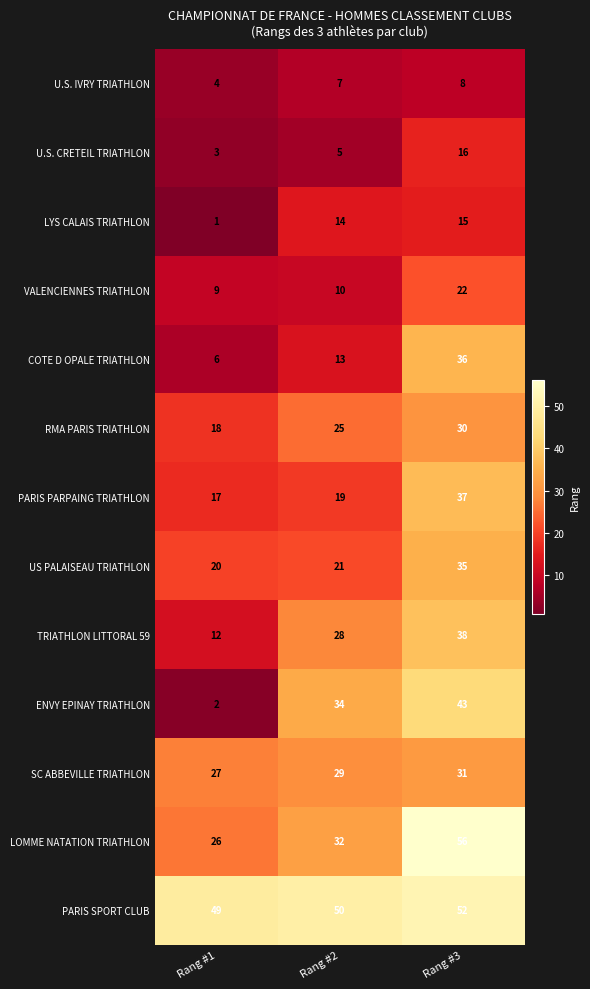

Rank the series by their maximum value, from lowest to highest.

U.S. IVRY TRIATHLON, LYS CALAIS TRIATHLON, U.S. CRETEIL TRIATHLON, VALENCIENNES TRIATHLON, RMA PARIS TRIATHLON, SC ABBEVILLE TRIATHLON, US PALAISEAU TRIATHLON, COTE D OPALE TRIATHLON, PARIS PARPAING TRIATHLON, TRIATHLON LITTORAL 59, ENVY EPINAY TRIATHLON, PARIS SPORT CLUB, LOMME NATATION TRIATHLON